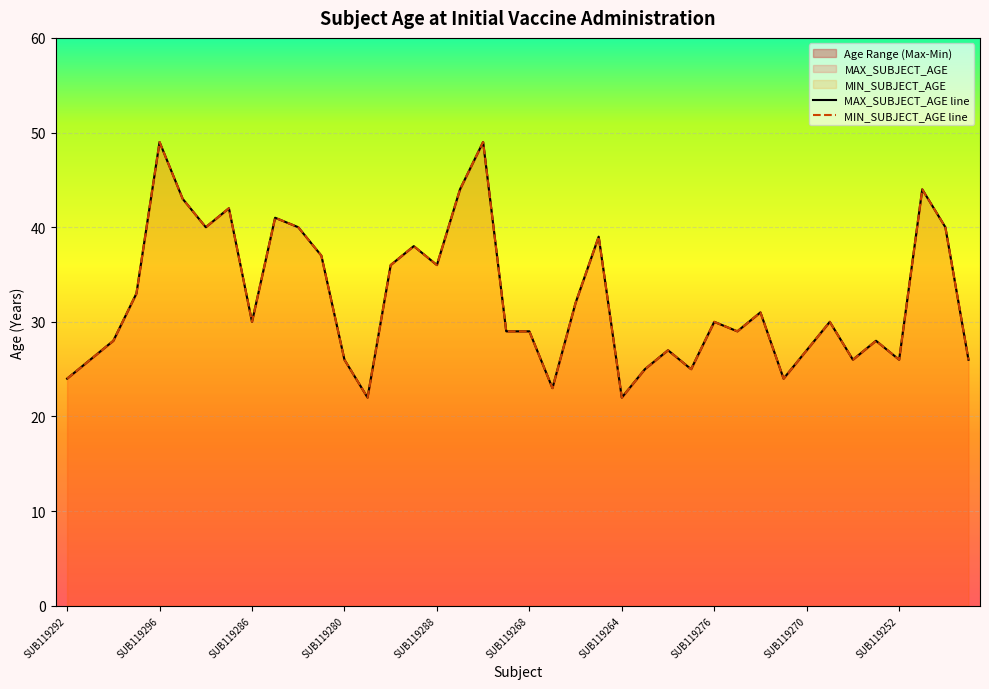

True or false: MIN_SUBJECT_AGE line and MAX_SUBJECT_AGE line intersect in this chart.

False